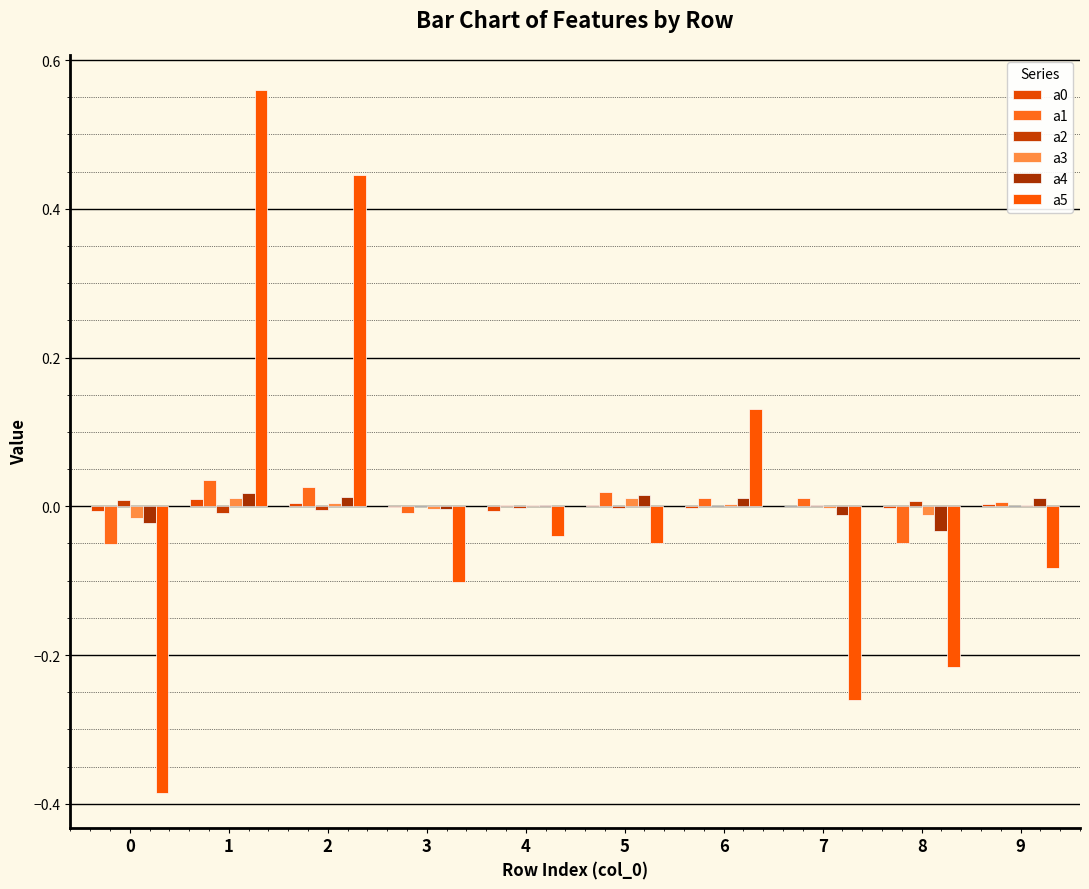

Does the chart contain stacked bars?

No